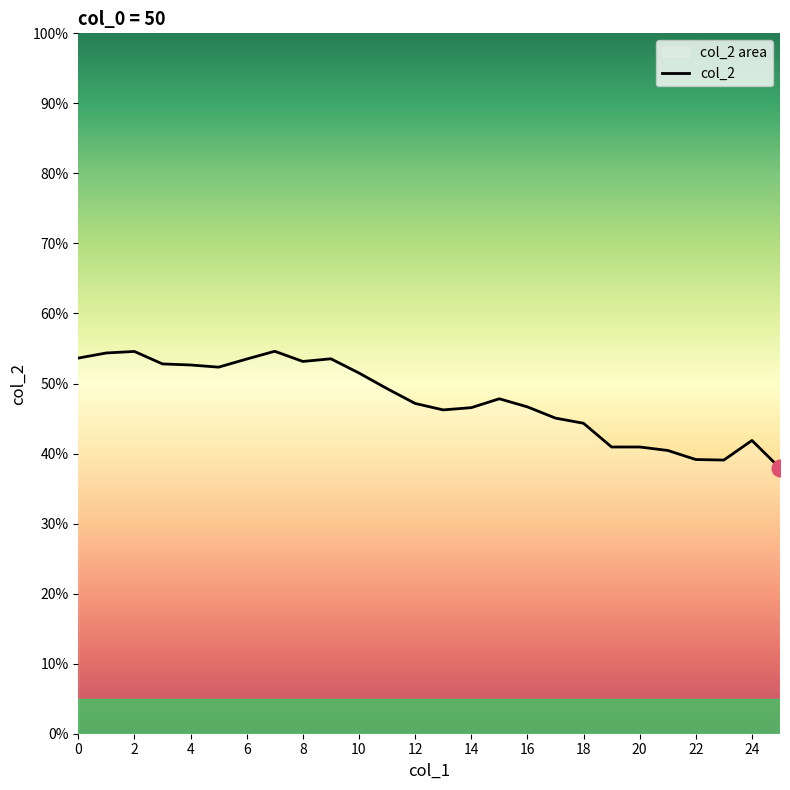

True or false: the data has more than 2 interior local peaks.

True